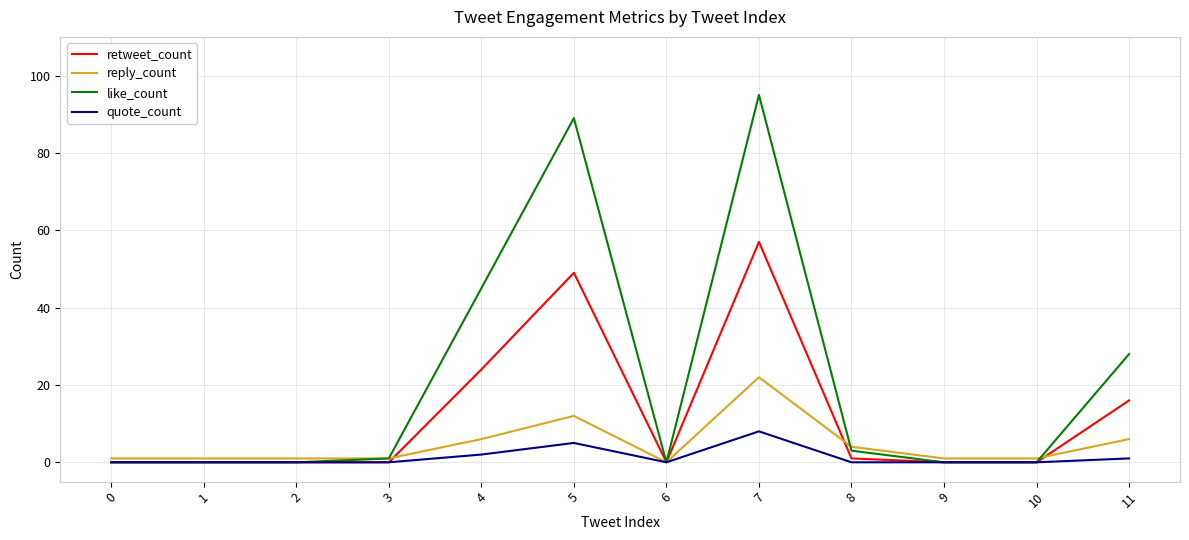

Which series has the largest range (max minus min)?

like_count